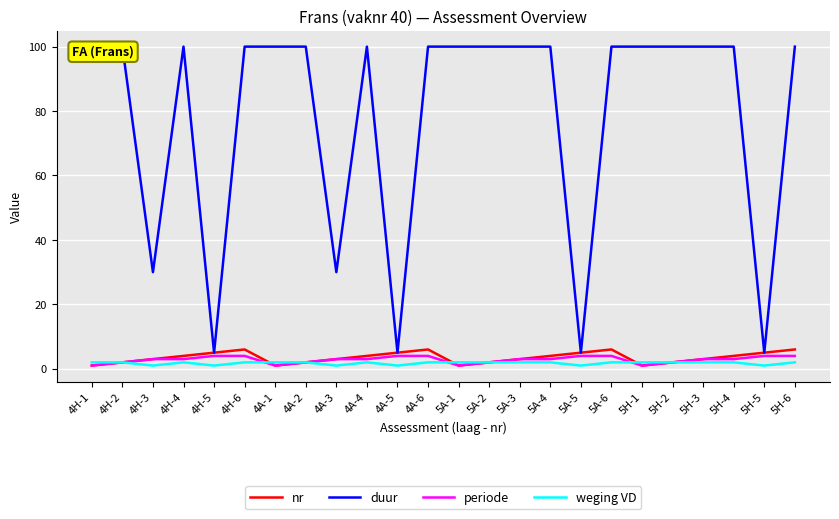

At 5H-1, list the series in order from largest to smallest.

duur, weging VD, nr, periode